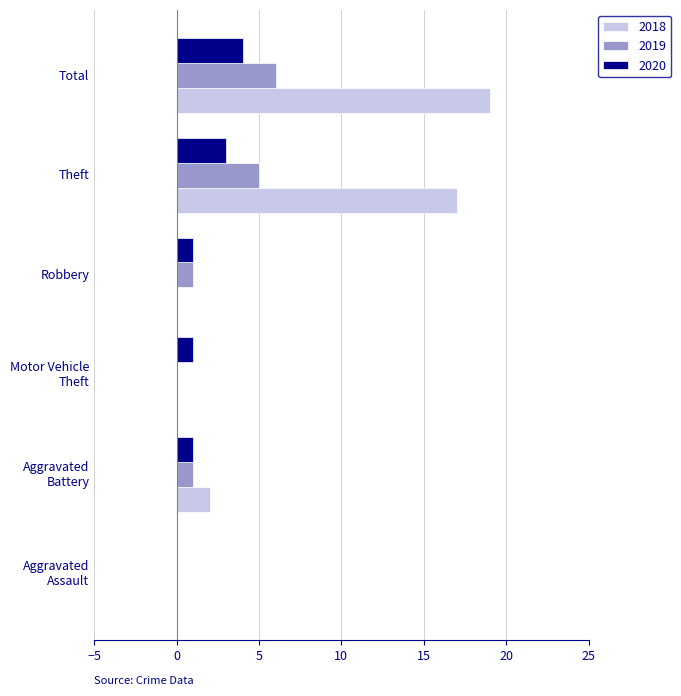

What are all the series names shown in the legend?

2018, 2019, 2020